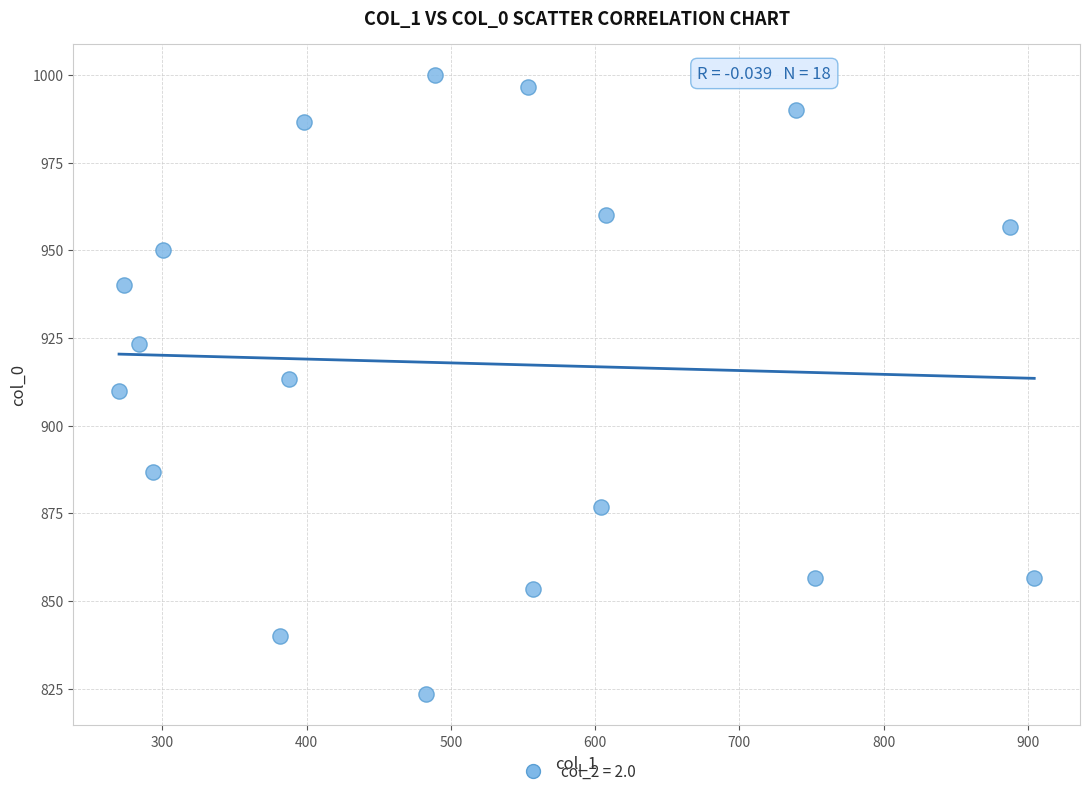

What is the range of Y values (max minus min)?

176.7